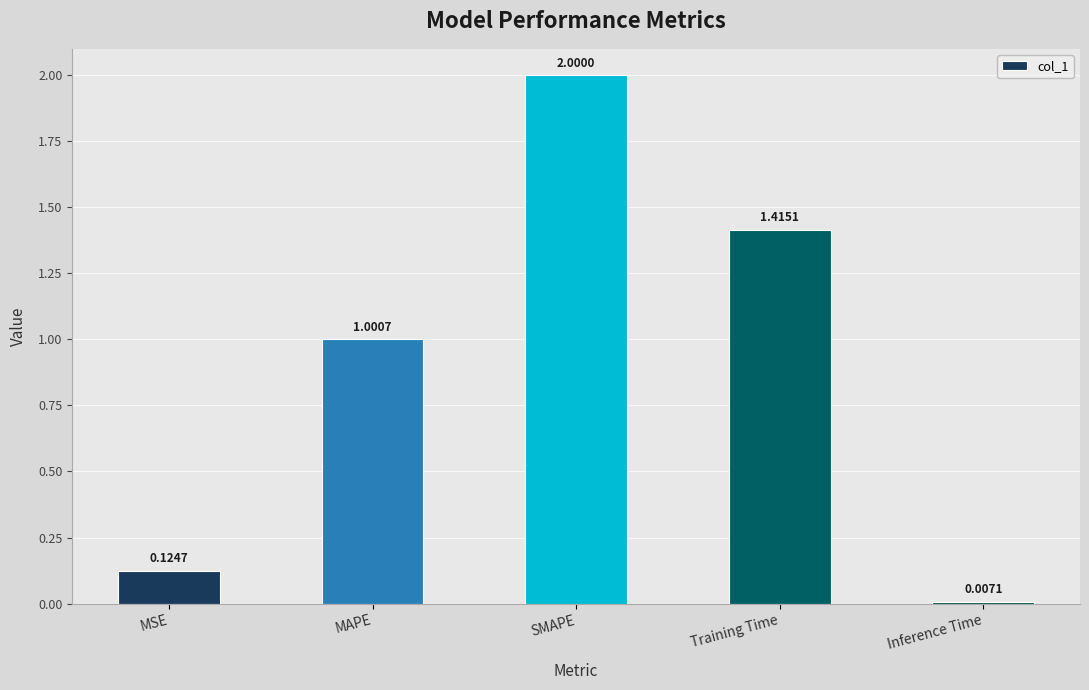

What is the label of the 3rd bar from the left?

SMAPE